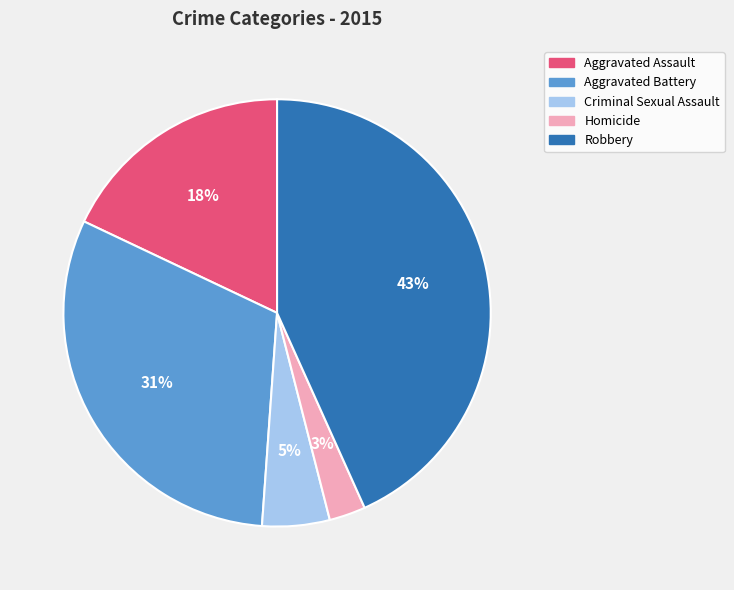

Count the number of slices in the pie.

5